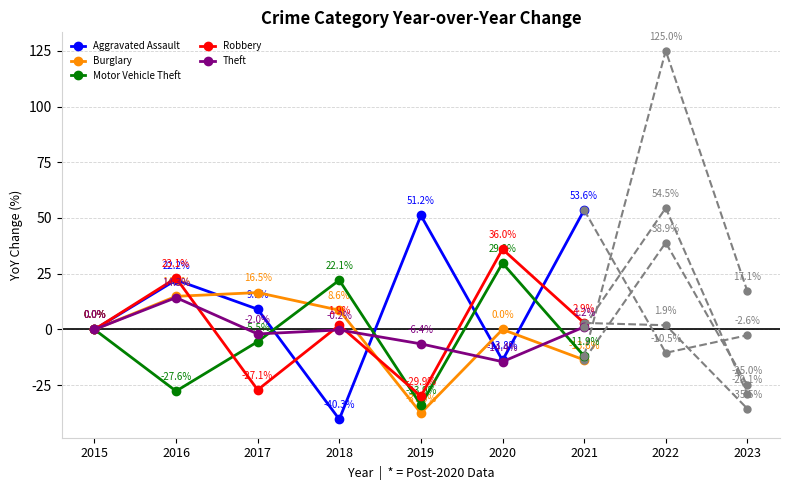

What is the difference between the second highest and second lowest values in the Robbery series?

50.2